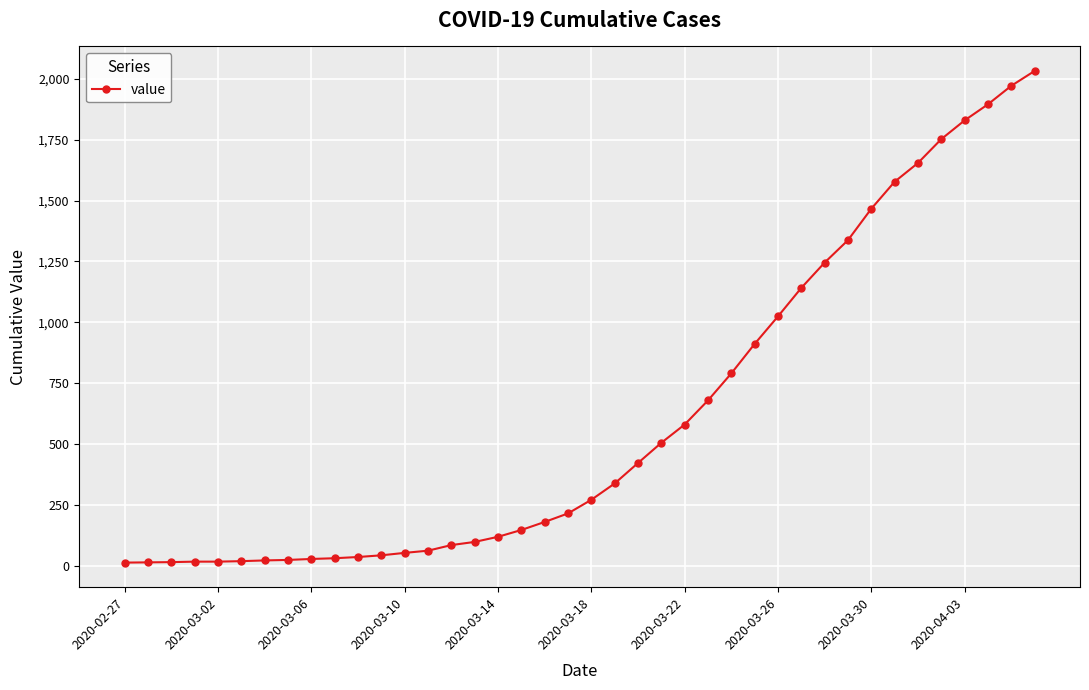

What is the value of the 30th point from the left?

1141